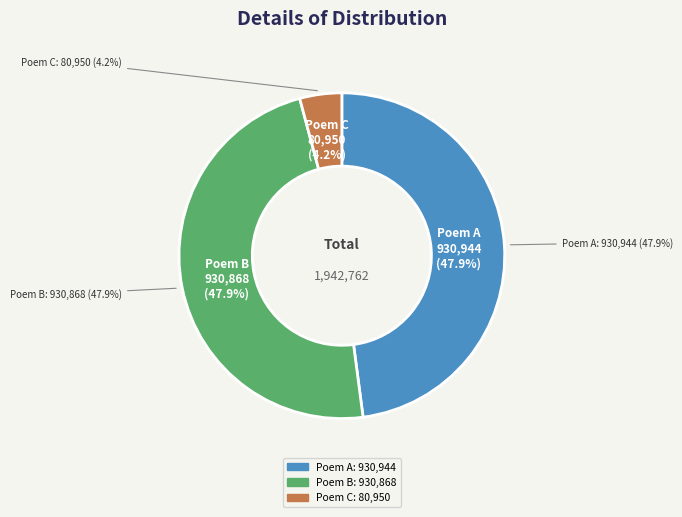

To the nearest percent, what is the difference between the largest and smallest slice percentages?

44%